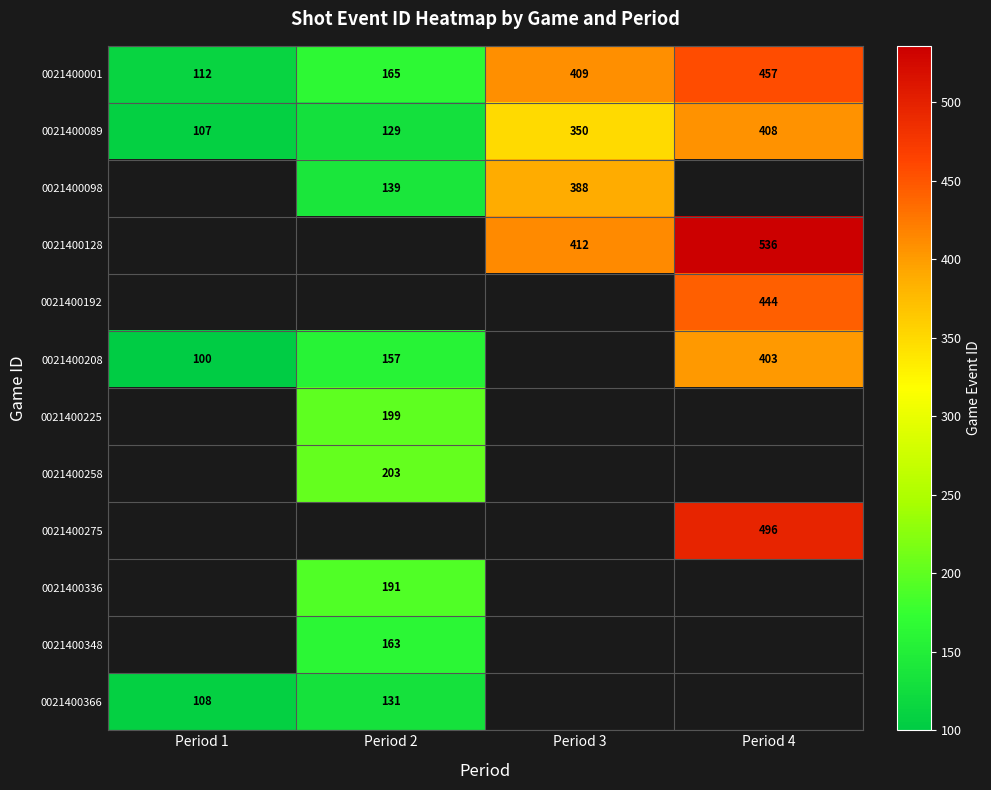

What is the lowest value of the 0021400001 series?

112